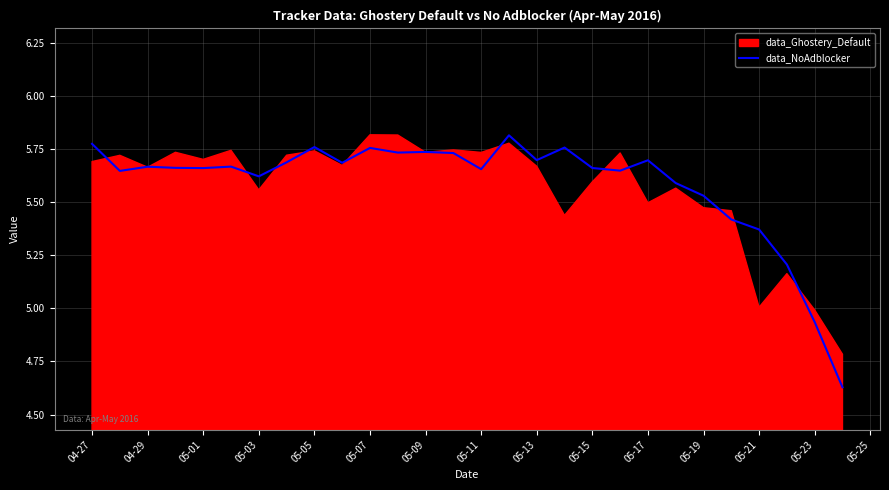

Reading left to right, extract all data points from this chart.

5.8	5.6	5.7	5.7	5.7	5.7	5.6	5.7	5.8	5.7	5.8	5.7	5.7	5.7	5.7	5.8	5.7	5.8	5.7	5.6	5.7	5.6	5.5	5.4	5.4	5.2	4.9	4.6